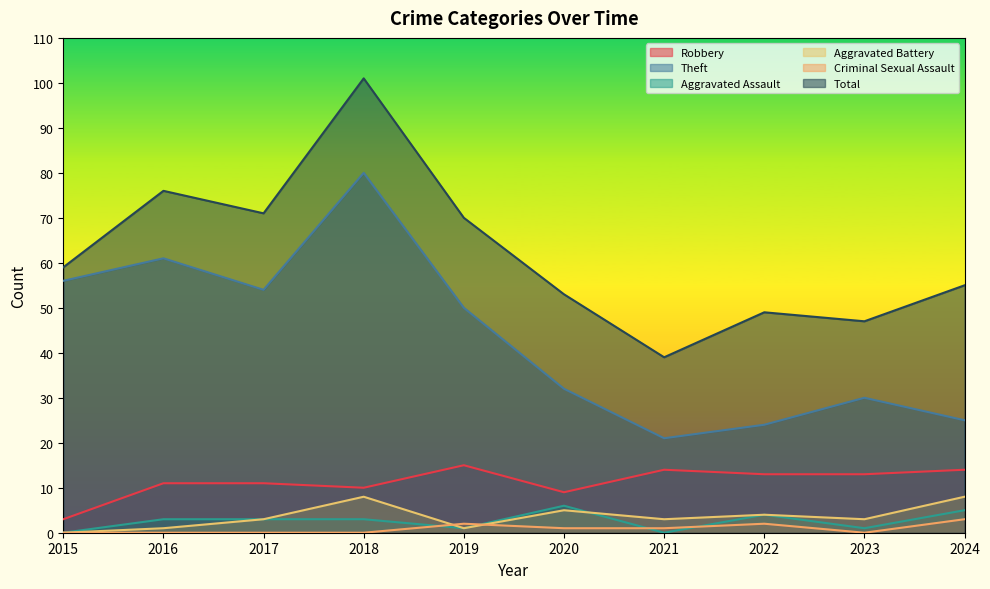

True or false: Robbery and Aggravated Assault intersect in this chart.

False